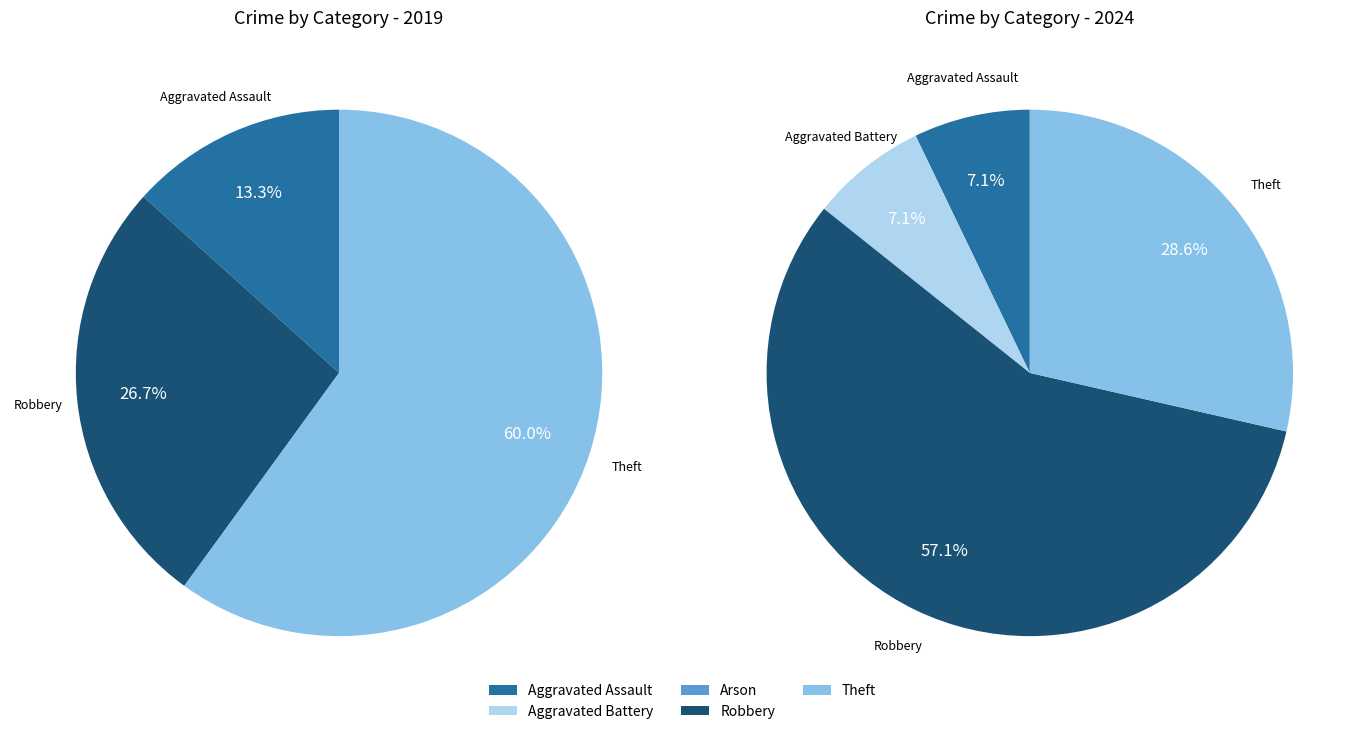

Between 4 and 3, which is larger?

4